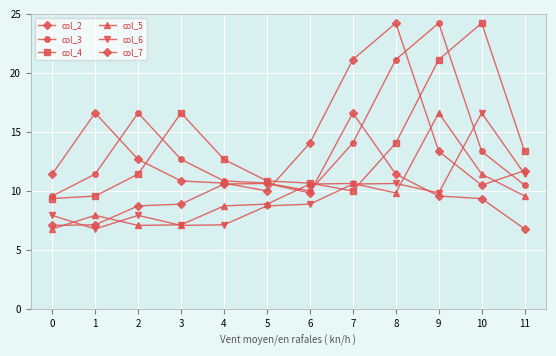

How many intersections are there between col_5 and col_4?

2